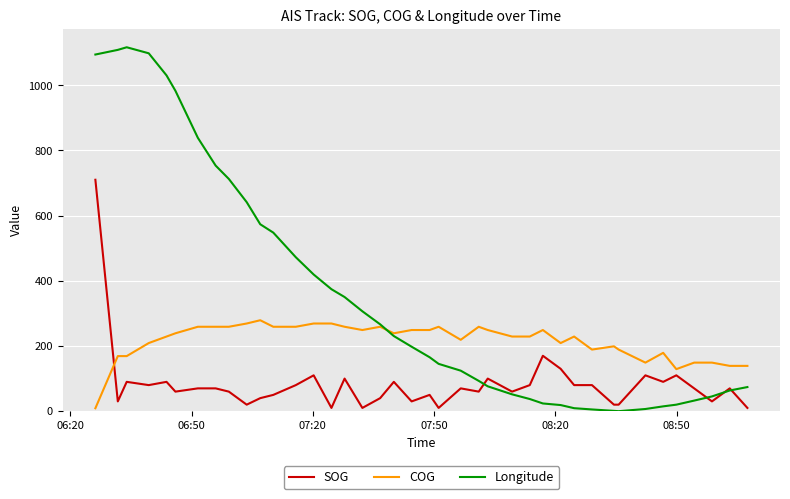

What is the difference between the maximum and minimum values in the SOG series?

700.0